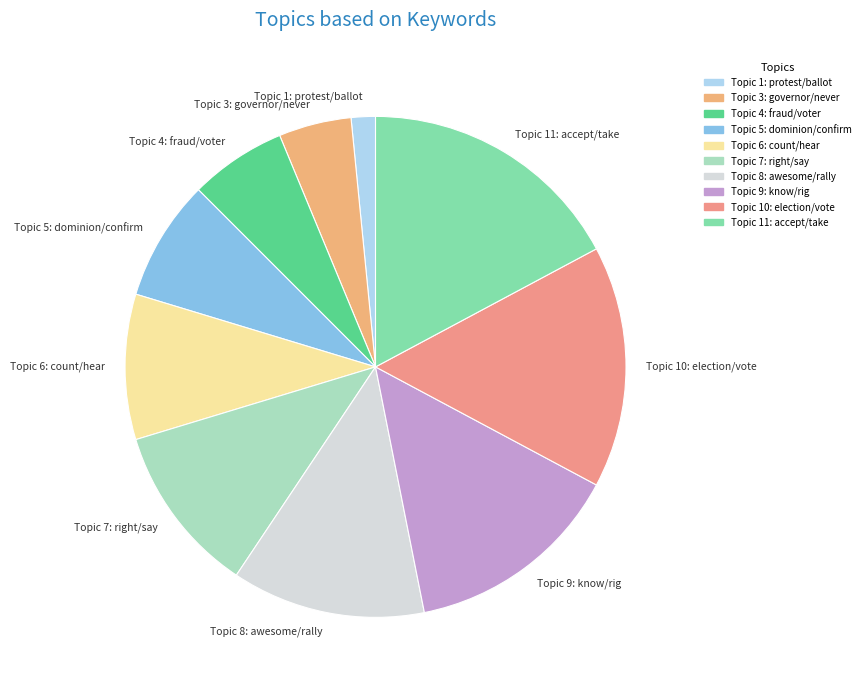

Does Topic 6: count/hear represent more than half of the total?

No